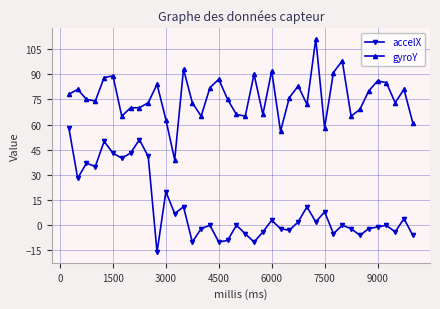

What is the highest value of the gyroY series?

111